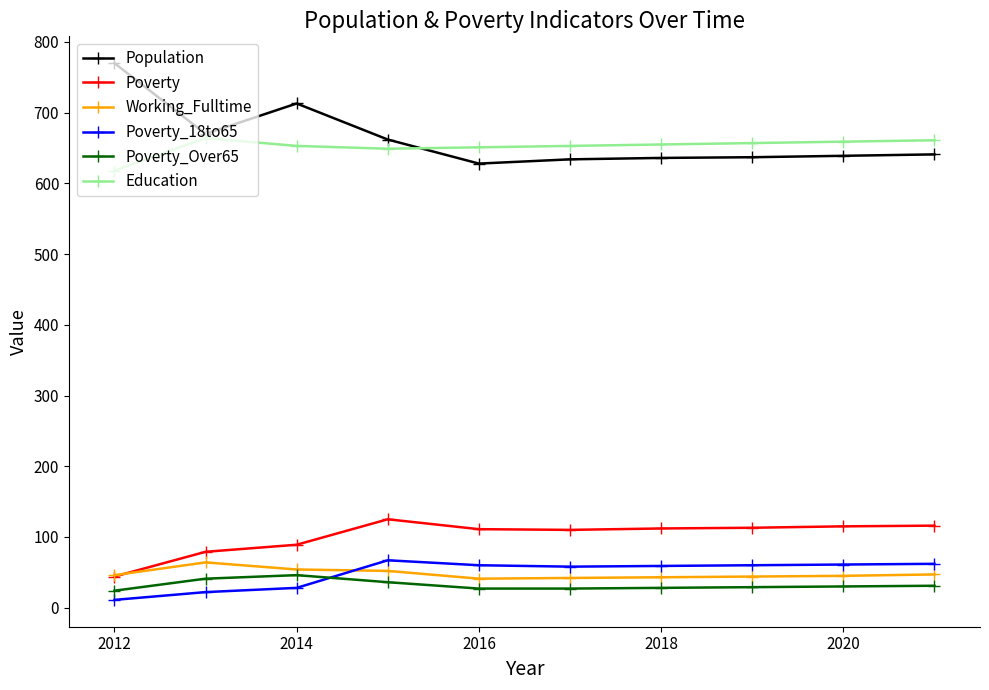

True or false: Education and Poverty_18to65 cross at least once.

False